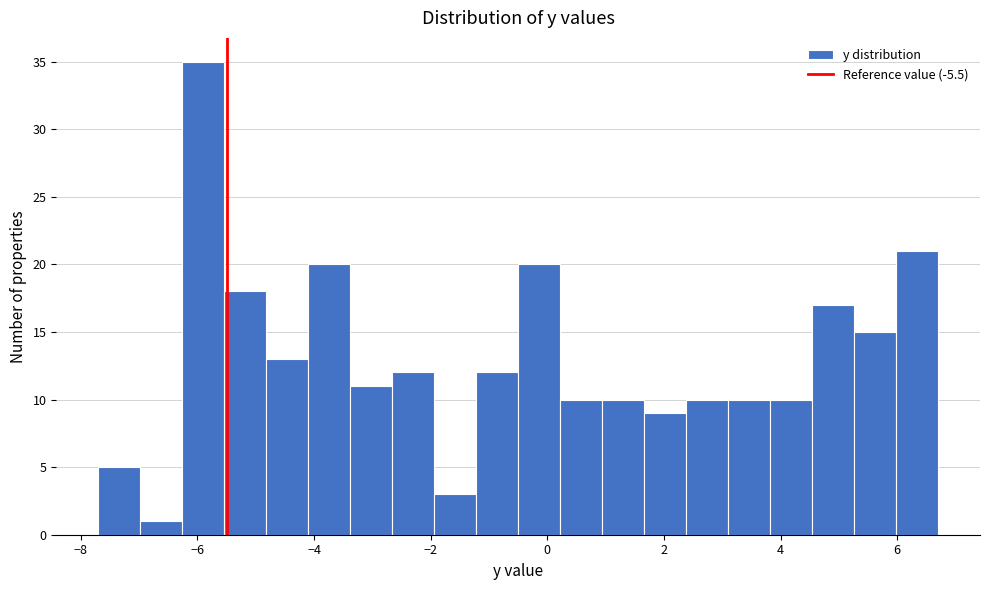

Read against the x-axis, roughly where is the centre of the tallest bar?

-5.8